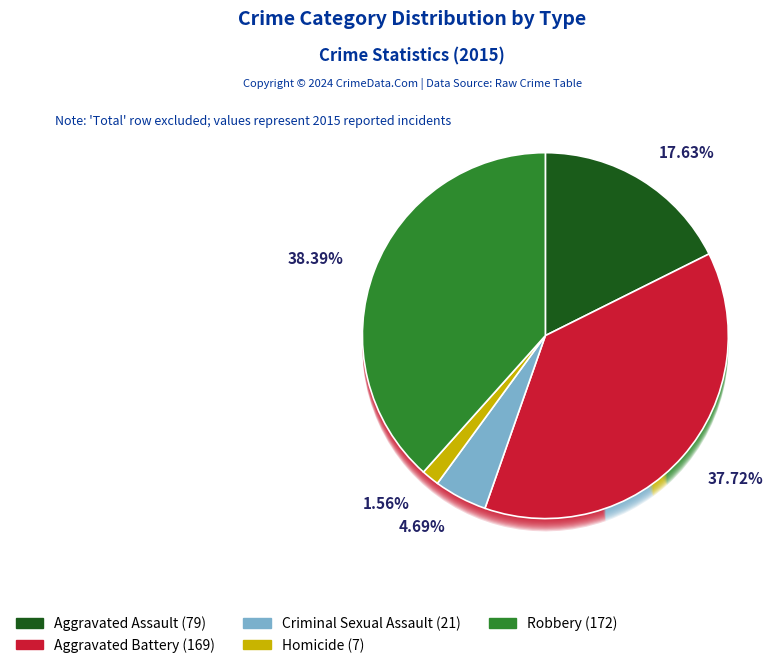

True or false: Aggravated Assault accounts for 31% of the total.

False